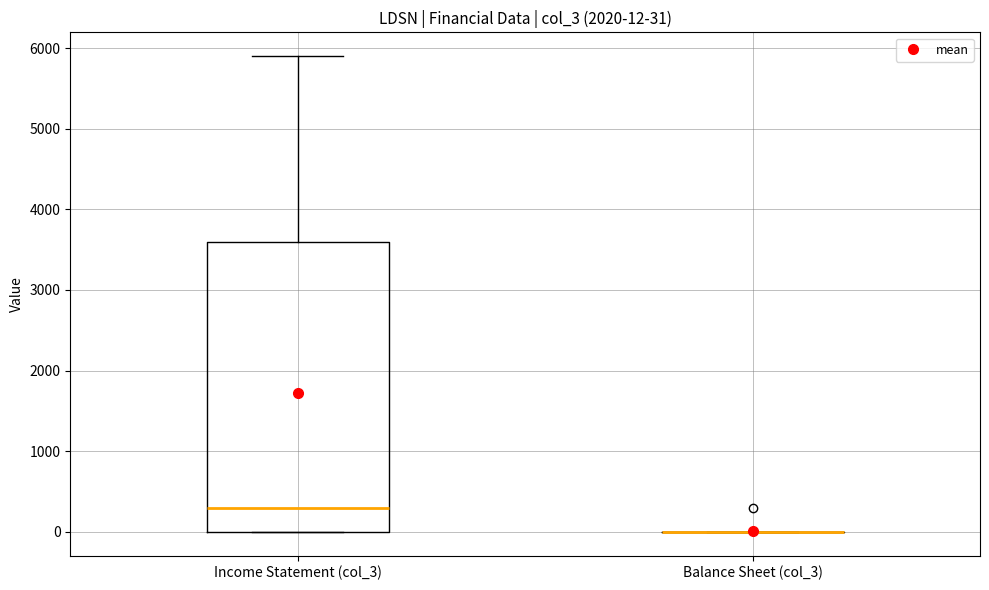

Comparing the boxes themselves (not the whiskers), which one is the tallest?

Income Statement (col_3)